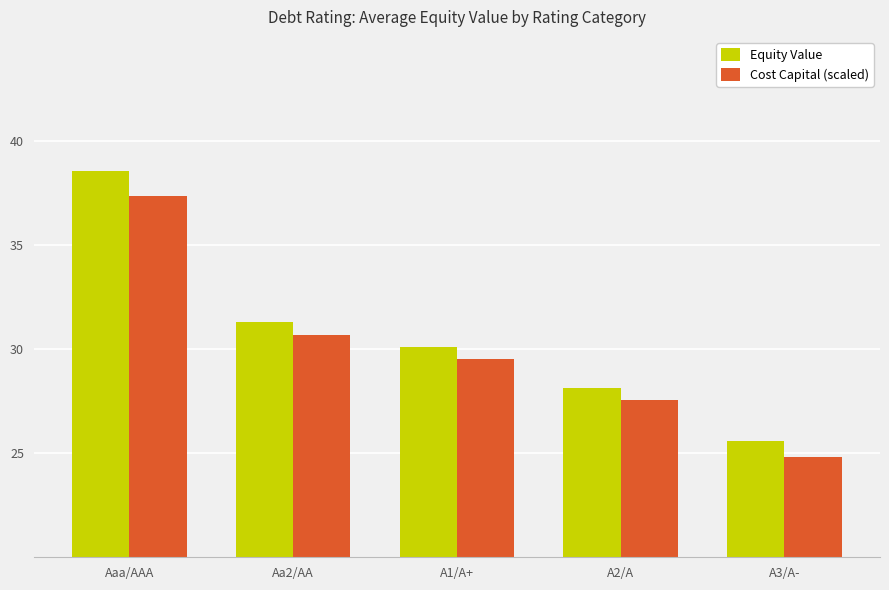

The Cost Capital (scaled) series shows 29.5 at A1/A+. True or false?

True